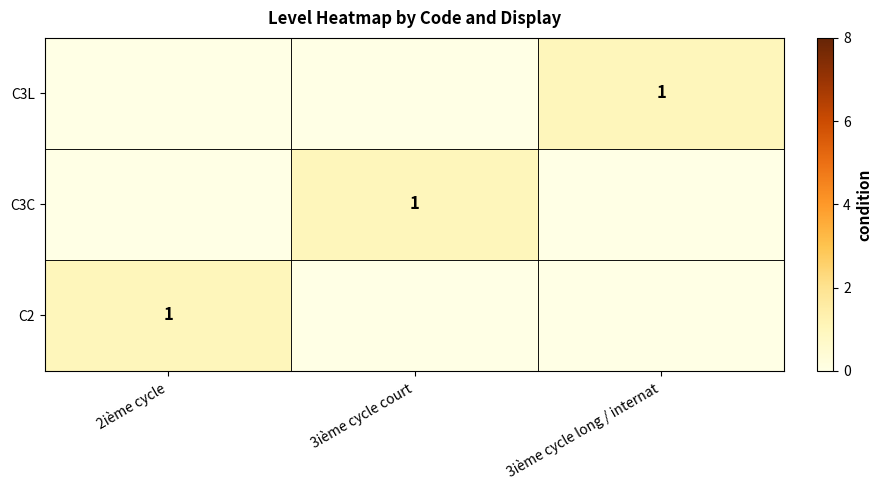

The C3L series shows 1 at 3ième cycle long / internat. True or false?

True